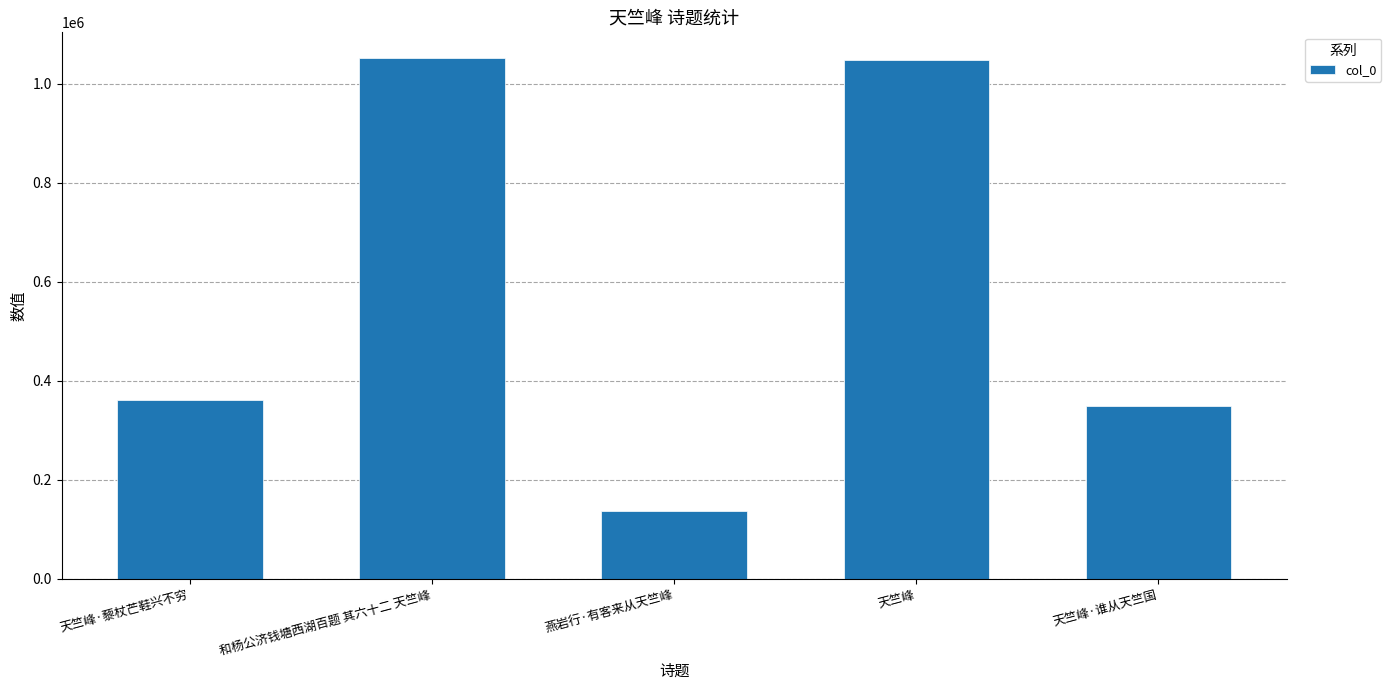

What is the ratio of the value at 天竺峰 to the value at 和杨公济钱塘西湖百题 其六十二 天竺峰?

1.0